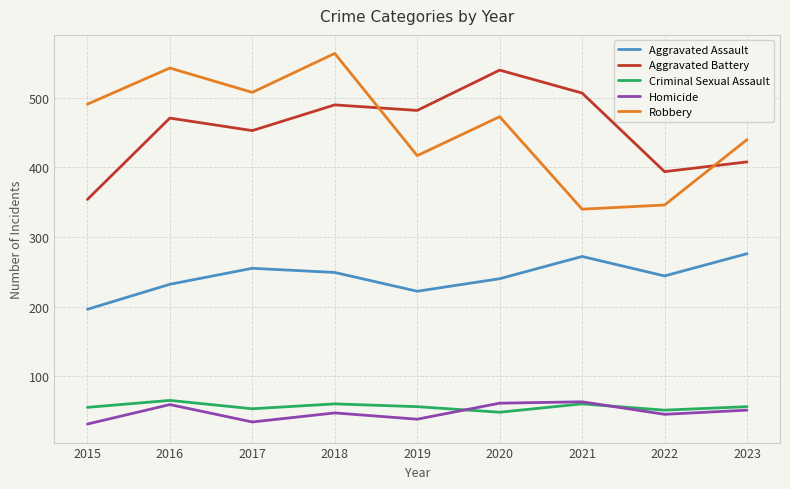

What is the difference between the second highest and second lowest values in the Aggravated Assault series?

50